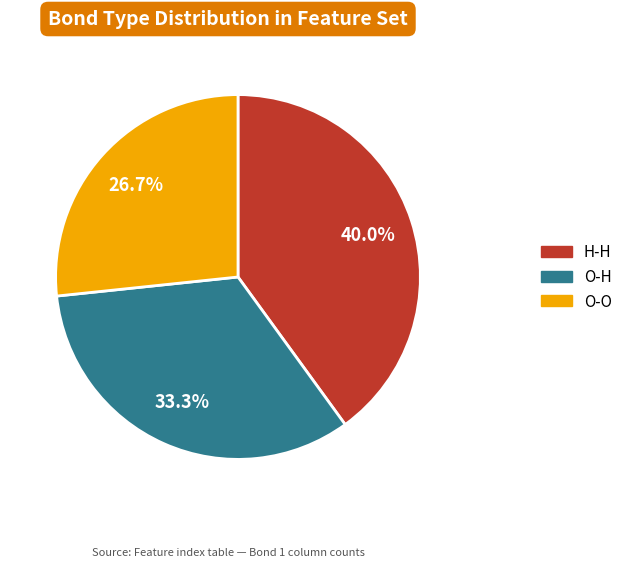

Which has a higher value, H-H or O-O?

H-H